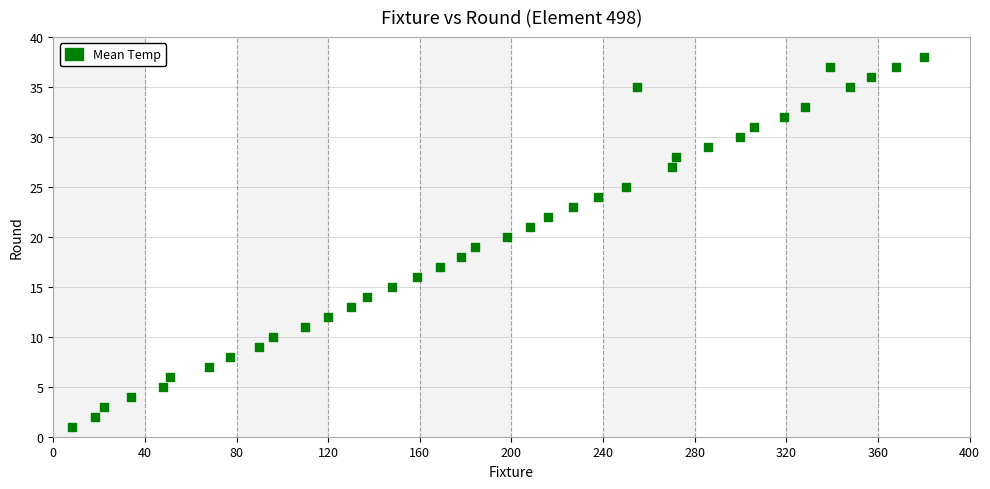

What is the range of X values (max minus min)?

372